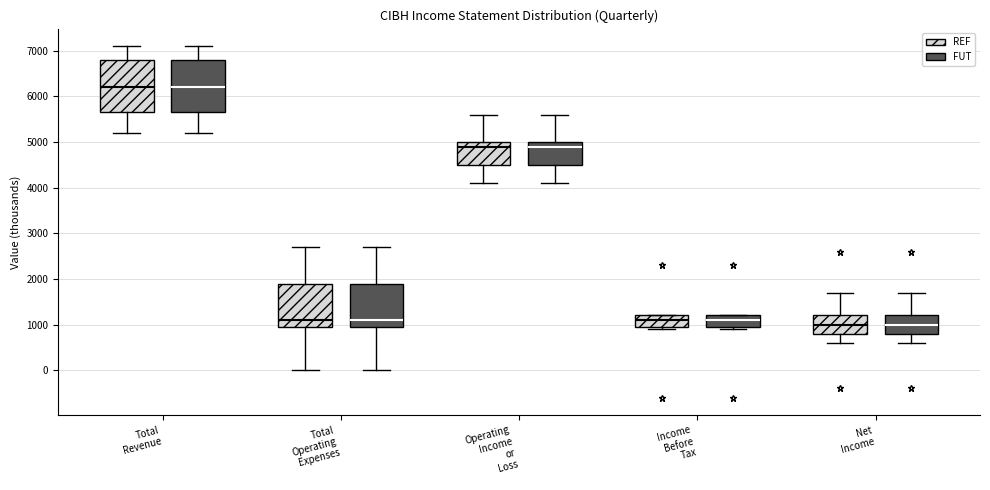

Reading left to right, read every box against the y-axis: the position of its median line, the range the box covers, and the ends of its whiskers. The values are not printed on the chart, so give them approximately, as read against the axis.

Total Revenue (REF): median 6200, box 5700 to 6800, whiskers 5200 to 7100
Total Revenue (FUT): median 6200, box 5700 to 6800, whiskers 5200 to 7100
Total Operating Expenses (REF): median 1100, box 1000 to 1900, whiskers 0 to 2700
Total Operating Expenses (FUT): median 1100, box 1000 to 1900, whiskers 0 to 2700
Operating Income or Loss (REF): median 4900, box 4500 to 5000, whiskers 4100 to 5600
Operating Income or Loss (FUT): median 4900, box 4500 to 5000, whiskers 4100 to 5600
Income Before Tax (REF): median 1100, box 1000 to 1200, whiskers 900 to 1200
Income Before Tax (FUT): median 1100, box 1000 to 1200, whiskers 900 to 1200
Net Income (REF): median 1000, box 800 to 1200, whiskers 600 to 1700
Net Income (FUT): median 1000, box 800 to 1200, whiskers 600 to 1700